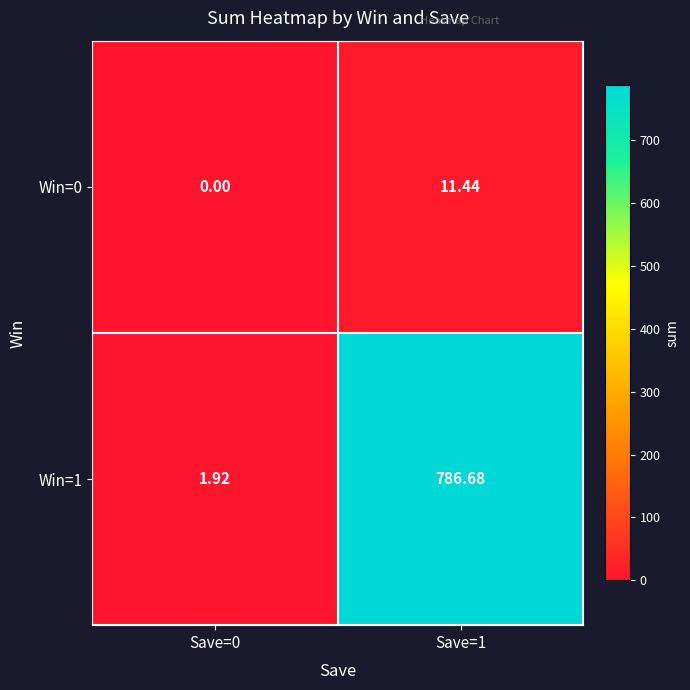

Reading left to right, what are all the values shown in this chart?

Win=0: Save=0=0.0	Save=1=11.4
Win=1: Save=0=1.9	Save=1=786.7